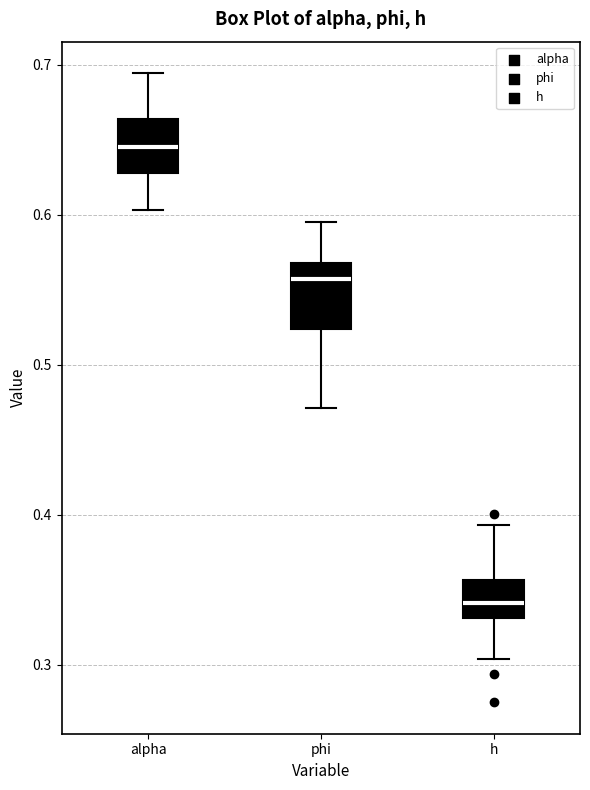

Where does the median line of the box for phi sit on the y-axis? The values are not printed on the chart, so give them approximately, as read against the axis.

0.56